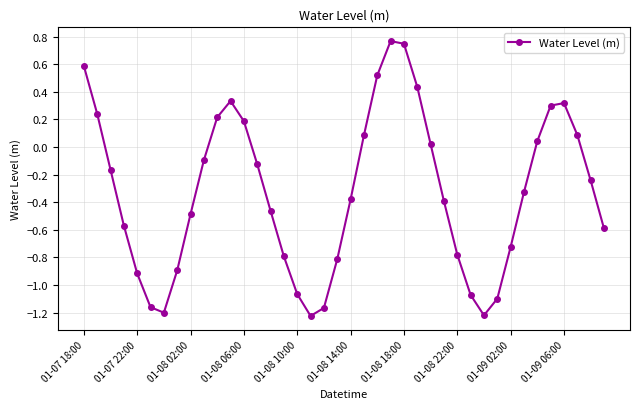

What is the difference between the maximum and minimum values?

2.0